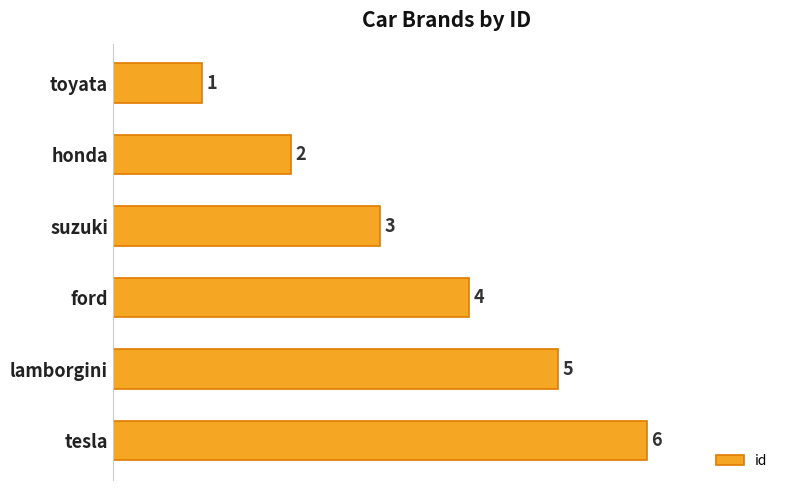

What is the difference between the maximum and minimum values?

5